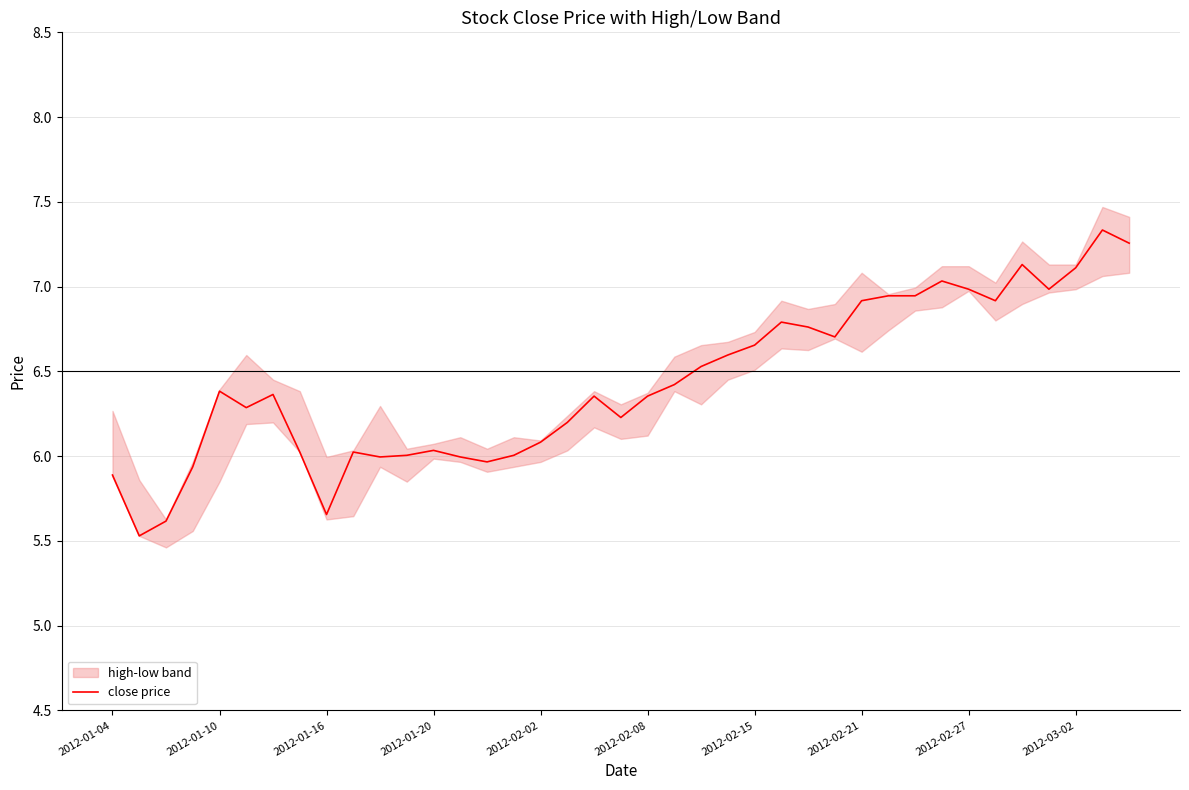

What is the minimum value shown in the chart?

5.5